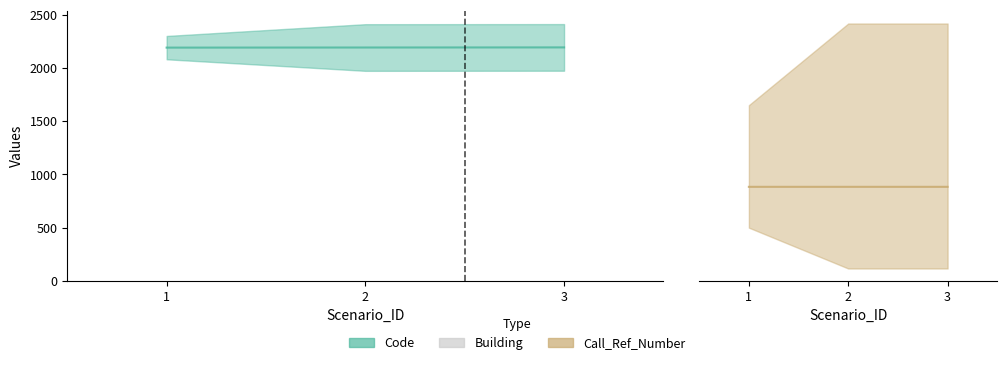

Does the chart contain any negative values?

No